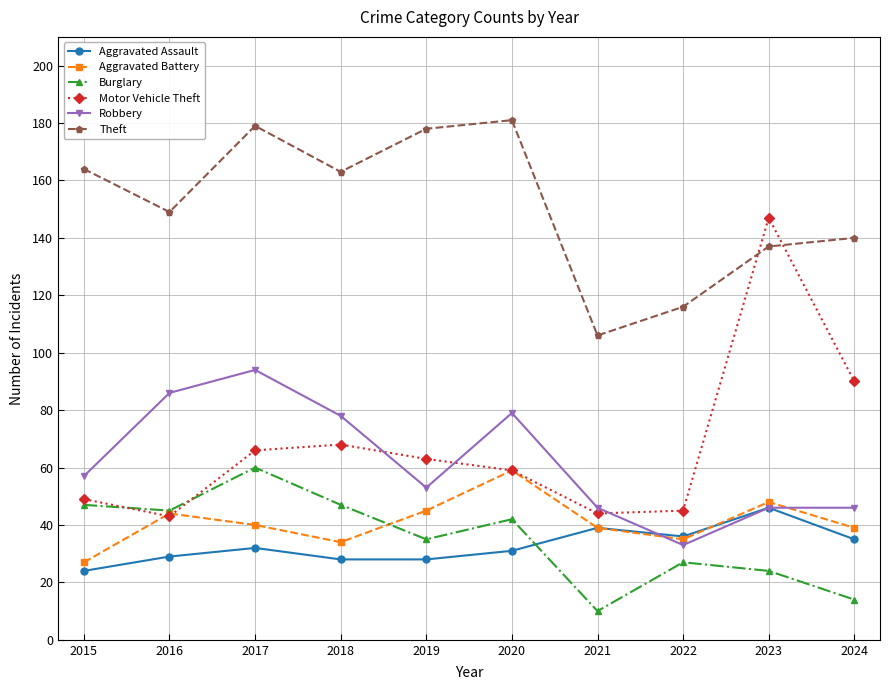

Between 2015 and 2021, which series saw the biggest shift?

Theft